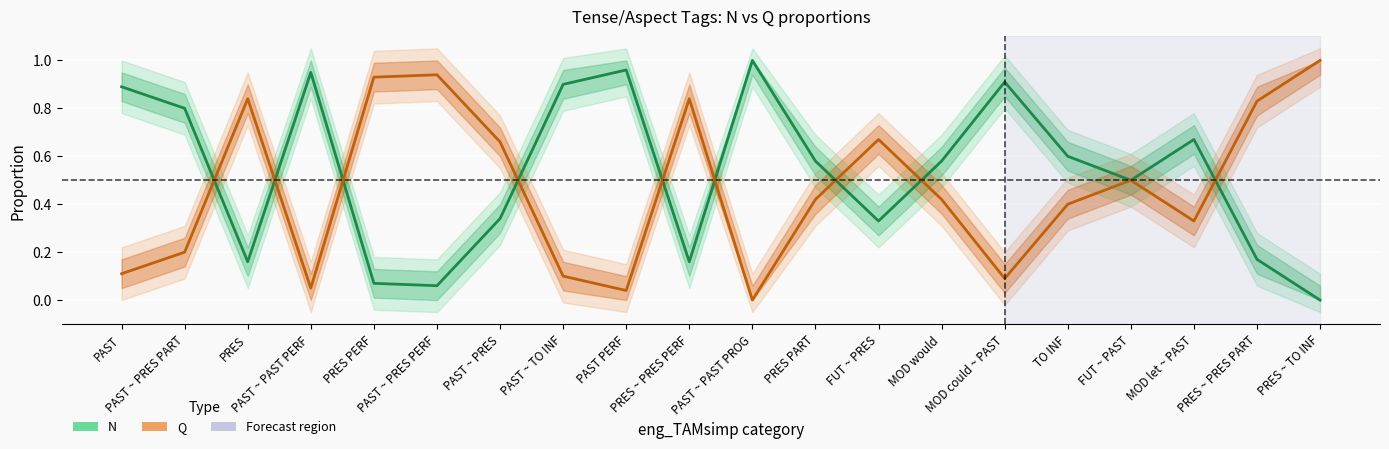

How many interior local valleys does the N (Negative/Past-leaning) series have?

5